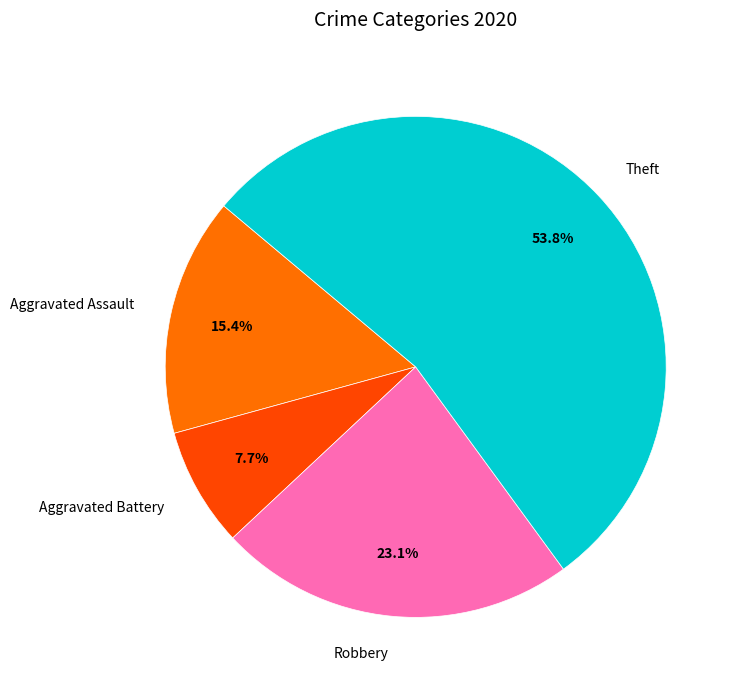

To the nearest percent, what percentage of the pie is Aggravated Battery?

8%